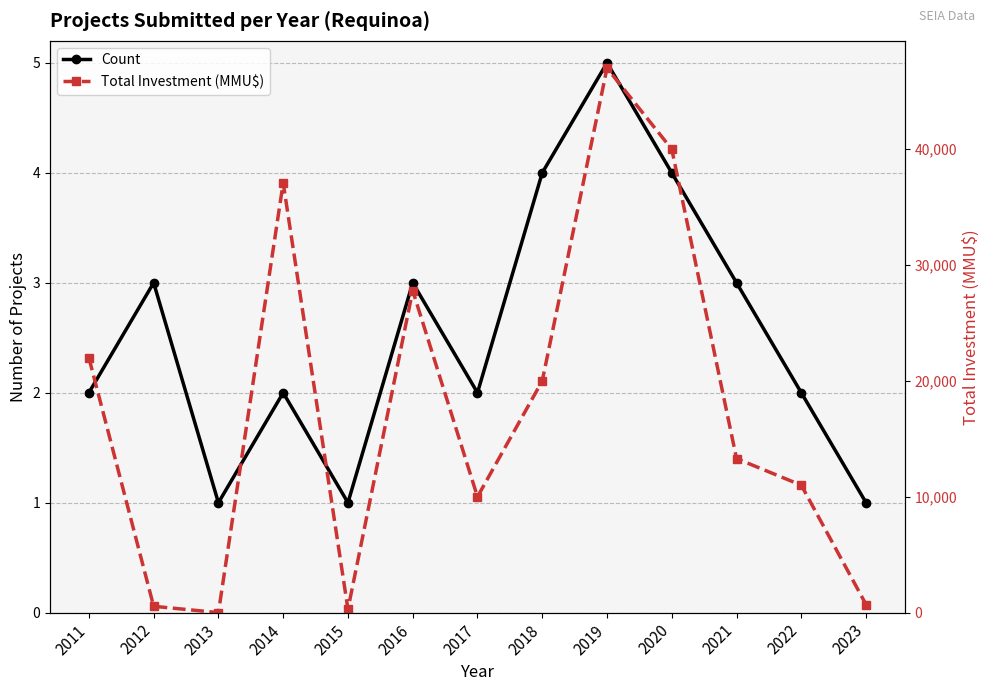

At which category is the sum across all series the highest?

2019